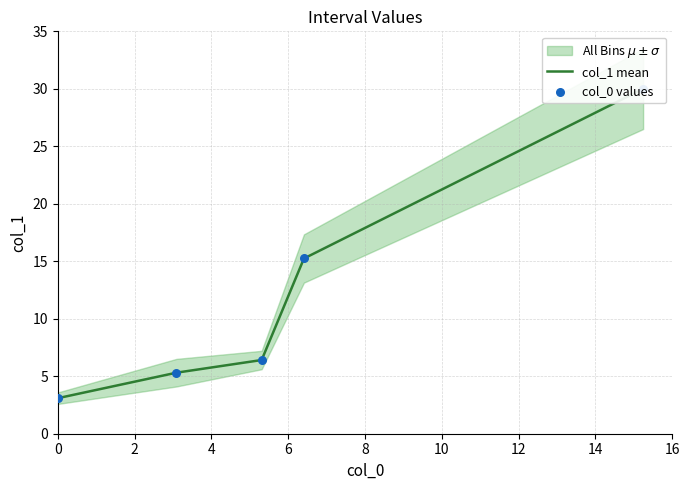

Which series reaches the maximum Y coordinate?

col_1 mean